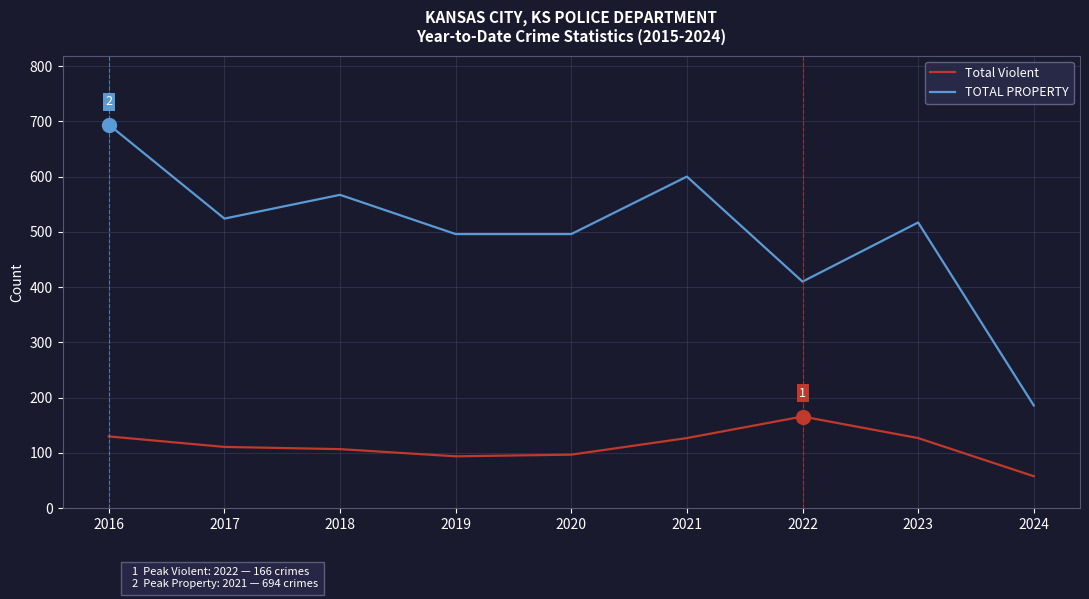

Count the number of data series in this chart.

2